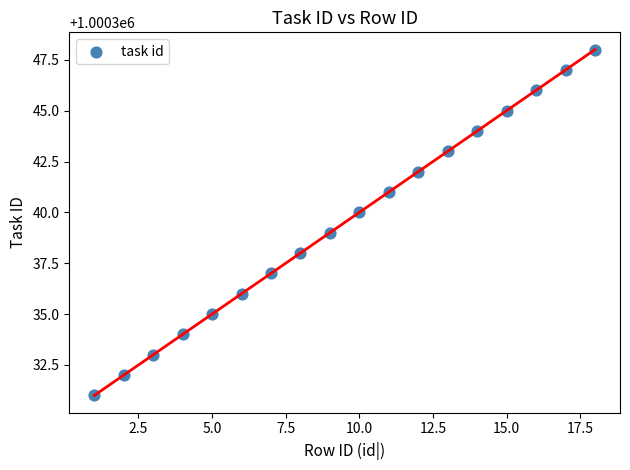

What is the range of X values (max minus min)?

17